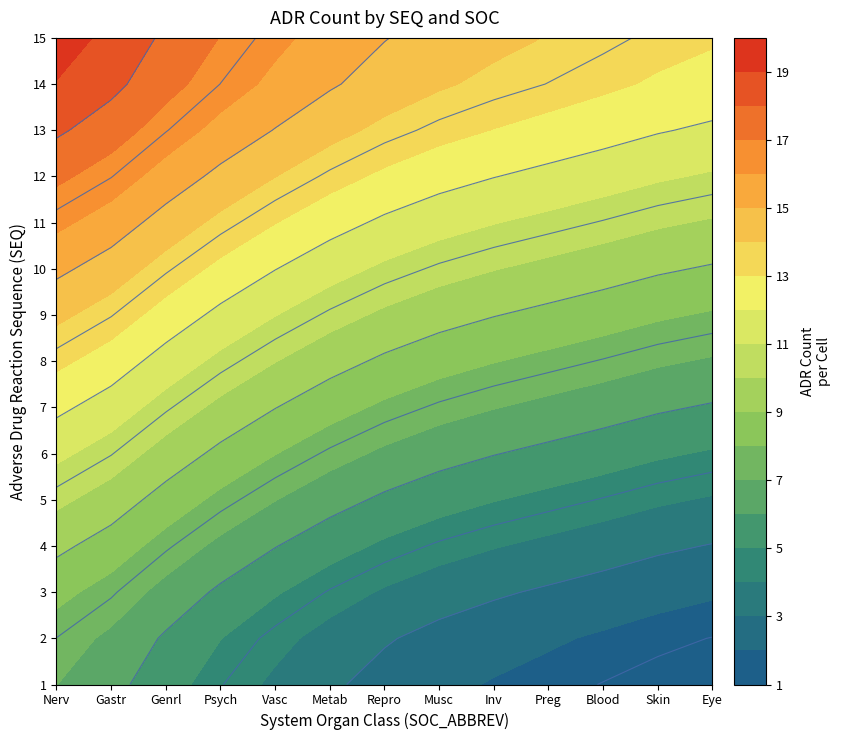

Which has a higher value, 3 or 14?

14